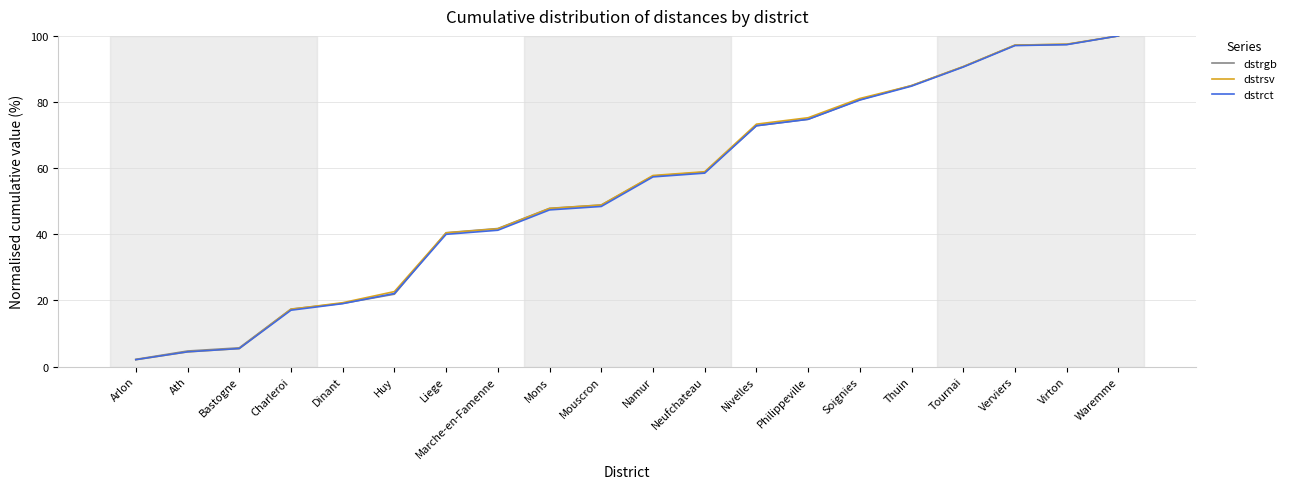

True or false: dstrct has more than 1 points higher than both neighbors.

False